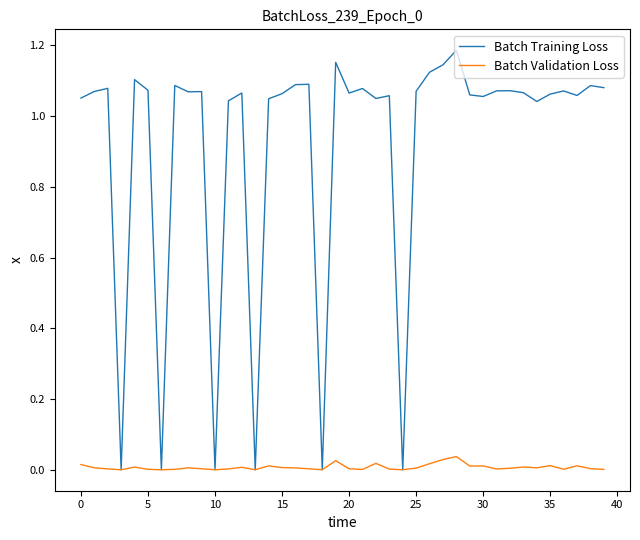

Rank the series by their maximum value, from lowest to highest.

Batch Validation Loss, Batch Training Loss